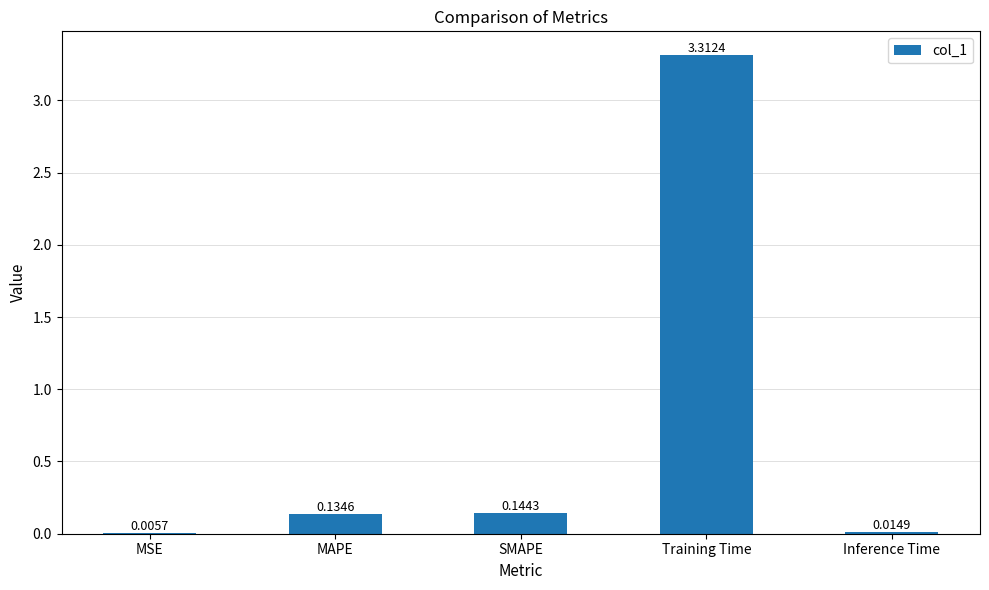

Which has a higher value, SMAPE or MSE?

SMAPE